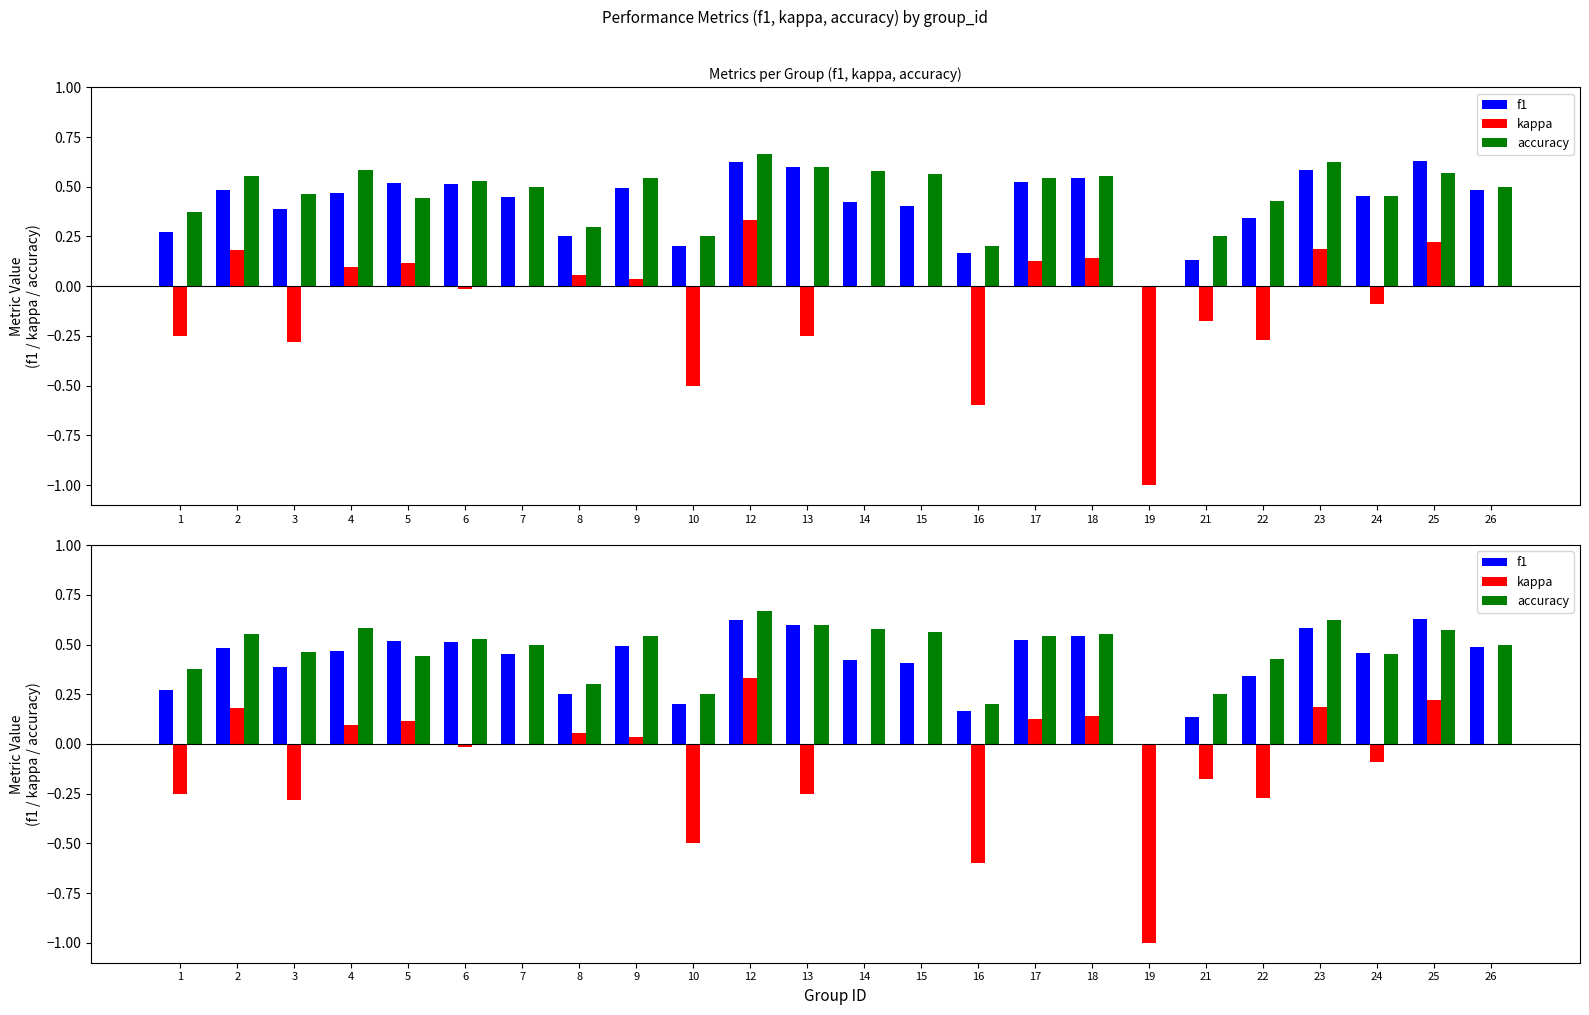

How many values in kappa are above zero?

10